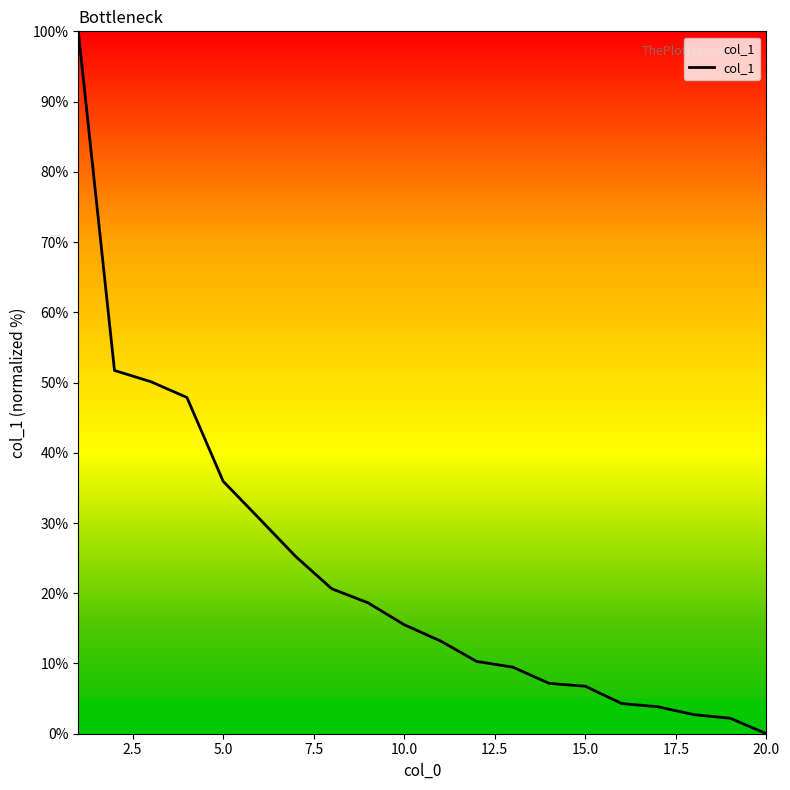

What is the difference between the maximum and minimum values?

100.0